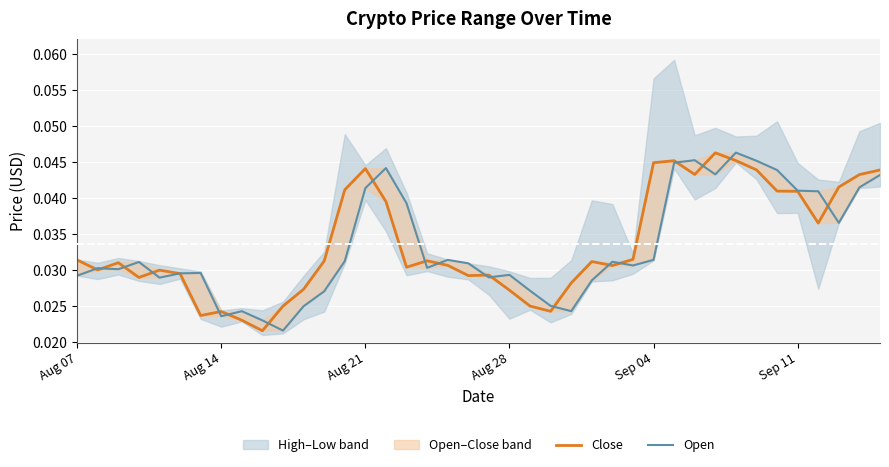

In Open, how many points are lower than both neighbors (excluding endpoints)?

10